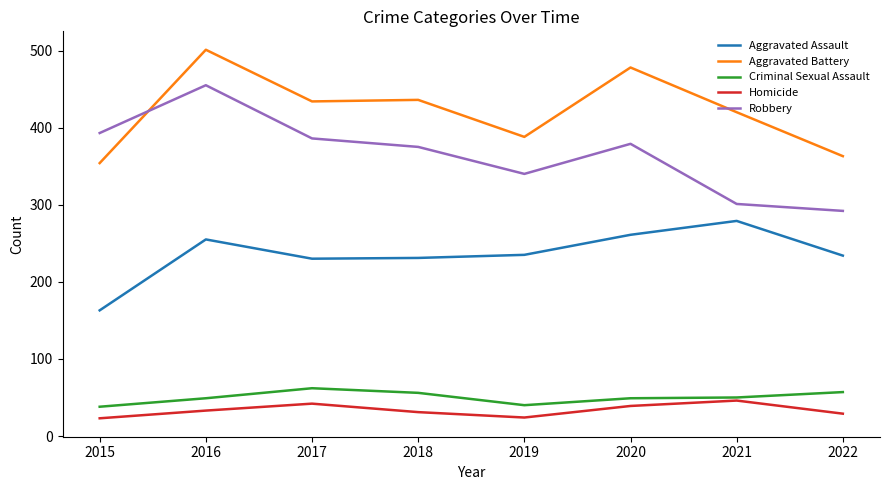

The Homicide series shows 67 at 2017. True or false?

False